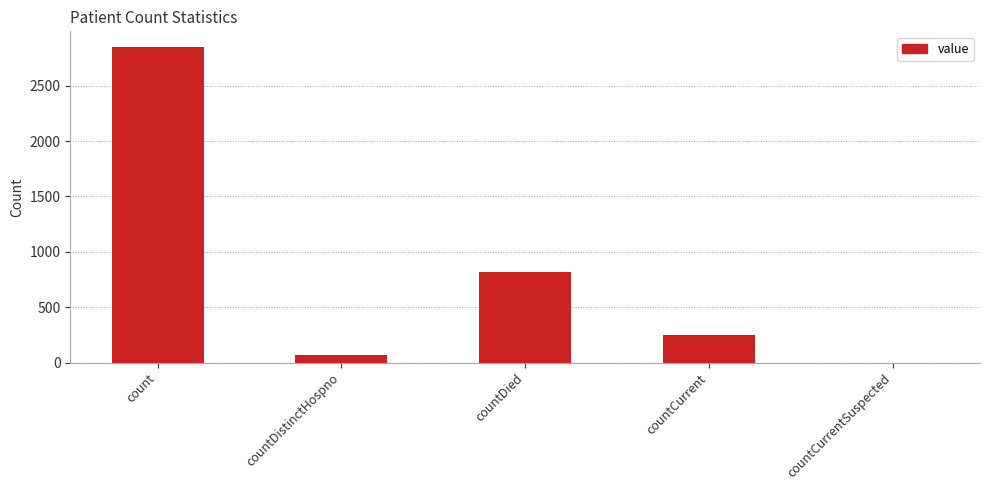

At which category does the chart reach its peak across all series?

count